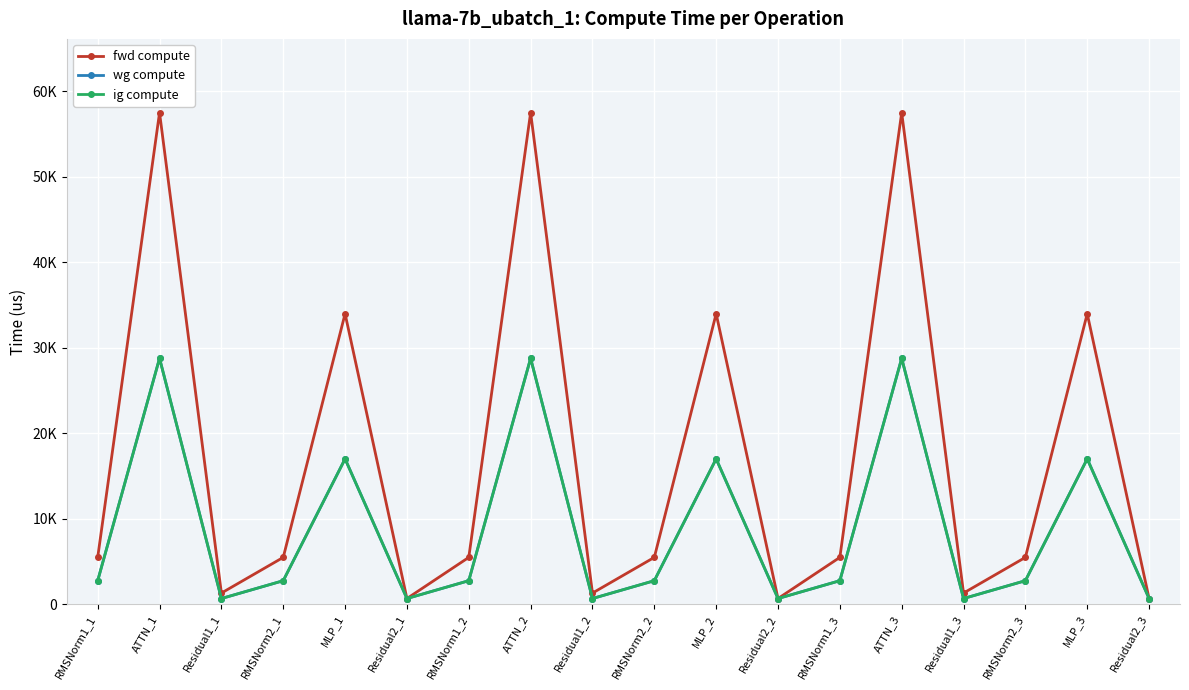

Reading left to right, transcribe all the data shown in this chart.

fwd compute: RMSNorm1_1=5456.4	ATTN_1=57516.7	Residual1_1=1280.4	RMSNorm2_1=5456.4	MLP_1=33976.0	Residual2_1=640.2	RMSNorm1_2=5456.4	ATTN_2=57516.7	Residual1_2=1280.4	RMSNorm2_2=5456.4	MLP_2=33976.0	Residual2_2=640.2	RMSNorm1_3=5456.4	ATTN_3=57516.7	Residual1_3=1280.4	RMSNorm2_3=5456.4	MLP_3=33976.0	Residual2_3=640.2
wg compute: RMSNorm1_1=2728.2	ATTN_1=28758.3	Residual1_1=640.2	RMSNorm2_1=2728.2	MLP_1=16988.0	Residual2_1=640.2	RMSNorm1_2=2728.2	ATTN_2=28758.3	Residual1_2=640.2	RMSNorm2_2=2728.2	MLP_2=16988.0	Residual2_2=640.2	RMSNorm1_3=2728.2	ATTN_3=28758.3	Residual1_3=640.2	RMSNorm2_3=2728.2	MLP_3=16988.0	Residual2_3=640.2
ig compute: RMSNorm1_1=2728.2	ATTN_1=28758.3	Residual1_1=640.2	RMSNorm2_1=2728.2	MLP_1=16988.0	Residual2_1=640.2	RMSNorm1_2=2728.2	ATTN_2=28758.3	Residual1_2=640.2	RMSNorm2_2=2728.2	MLP_2=16988.0	Residual2_2=640.2	RMSNorm1_3=2728.2	ATTN_3=28758.3	Residual1_3=640.2	RMSNorm2_3=2728.2	MLP_3=16988.0	Residual2_3=640.2